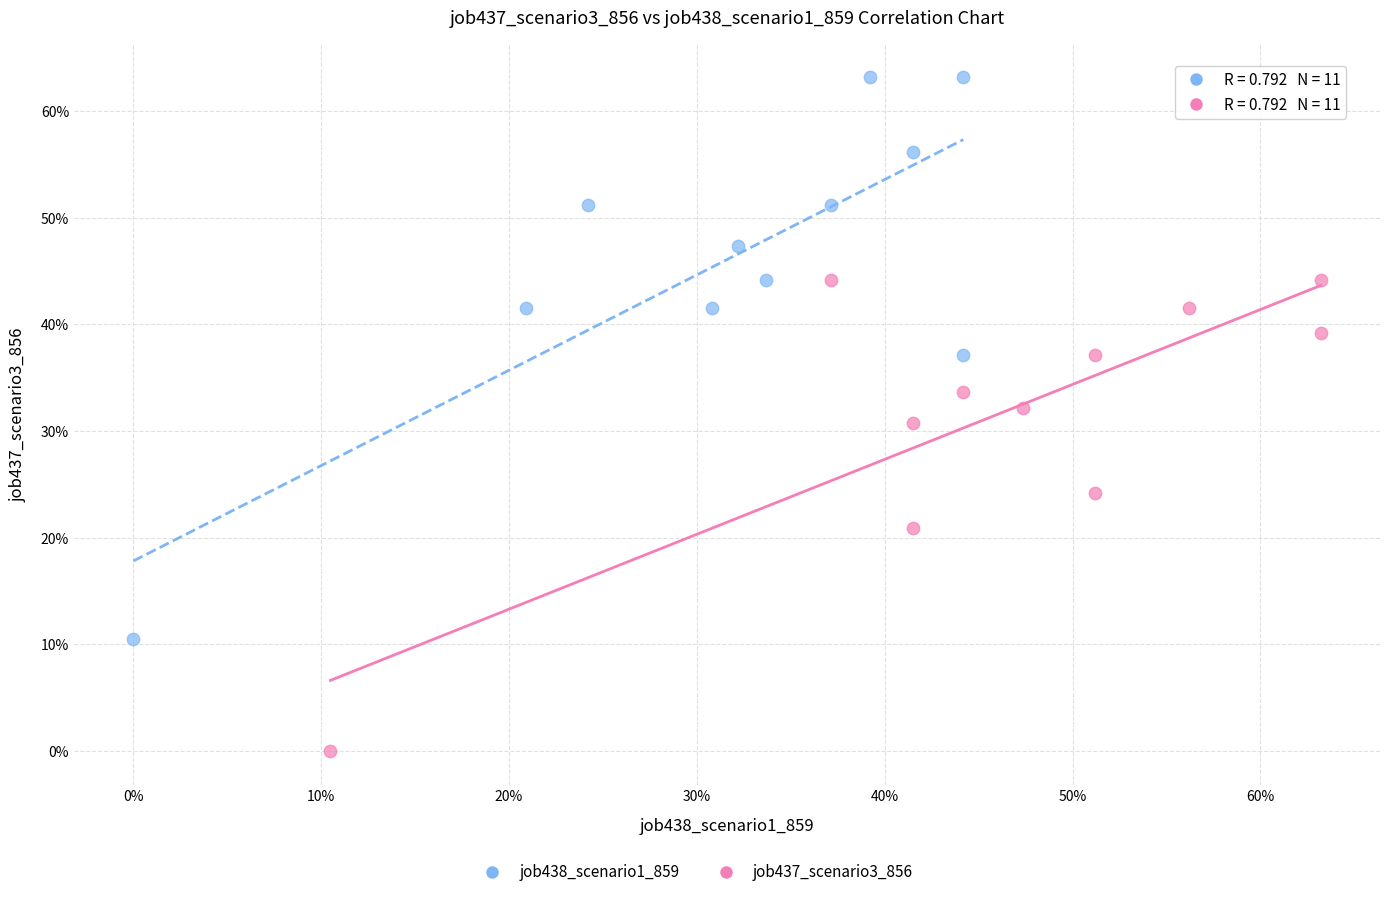

Which series reaches the minimum Y coordinate?

job437_scenario3_856